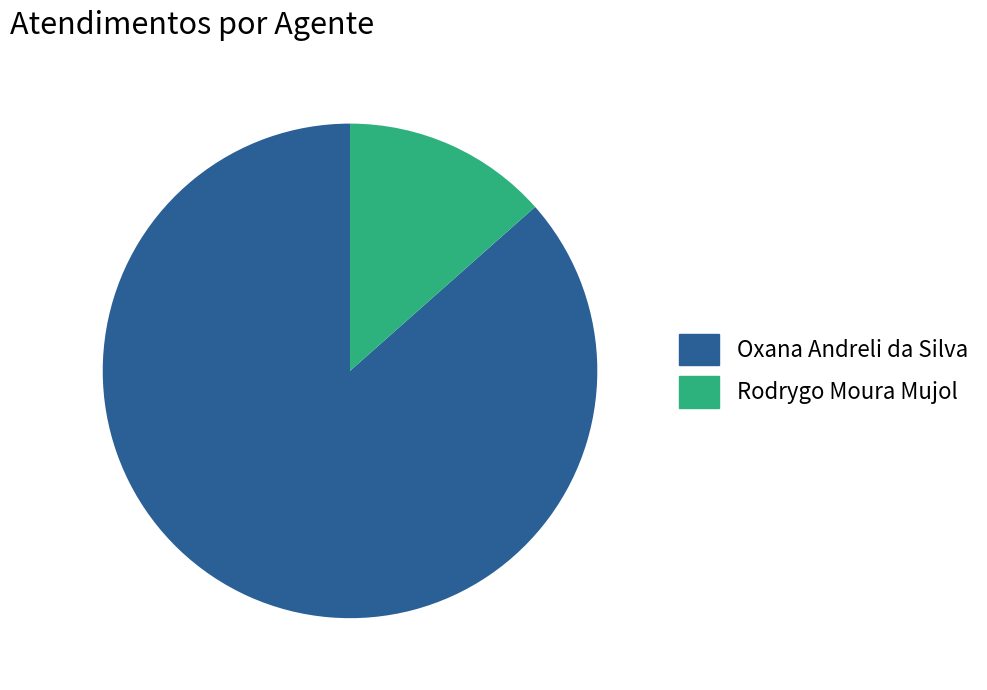

What is the largest slice in the pie chart?

Oxana Andreli da Silva